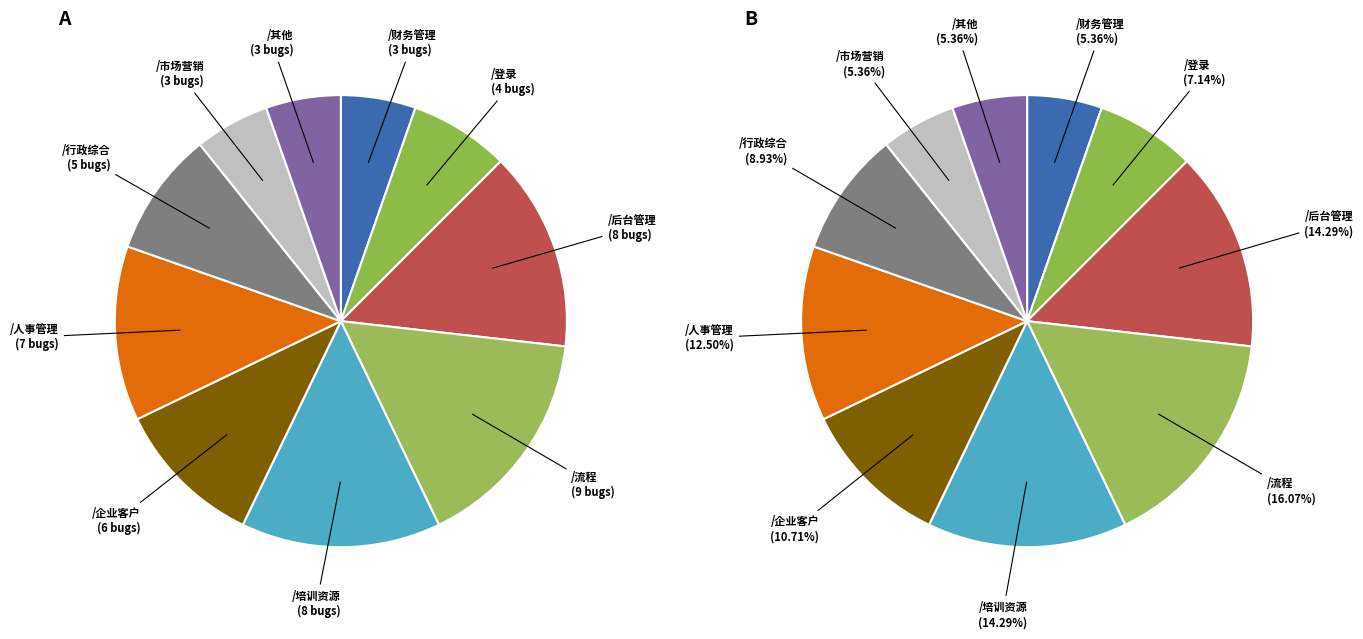

Which category has the biggest portion of the pie?

/流程